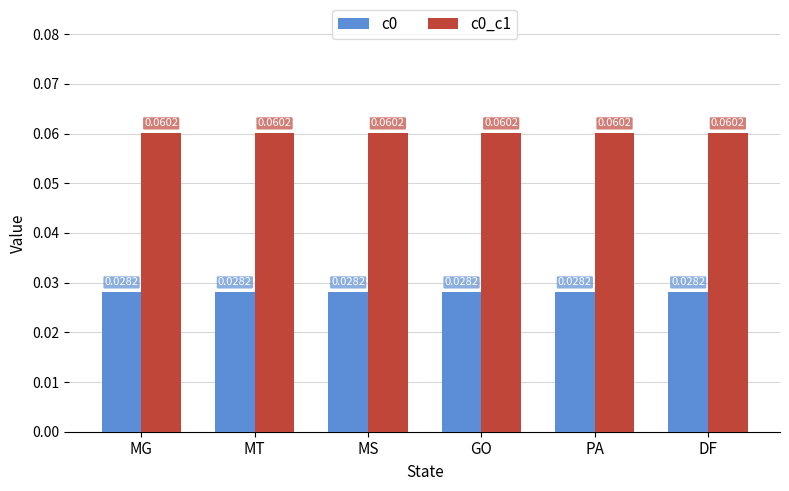

At how many categories does at least one series exceed 0?

6